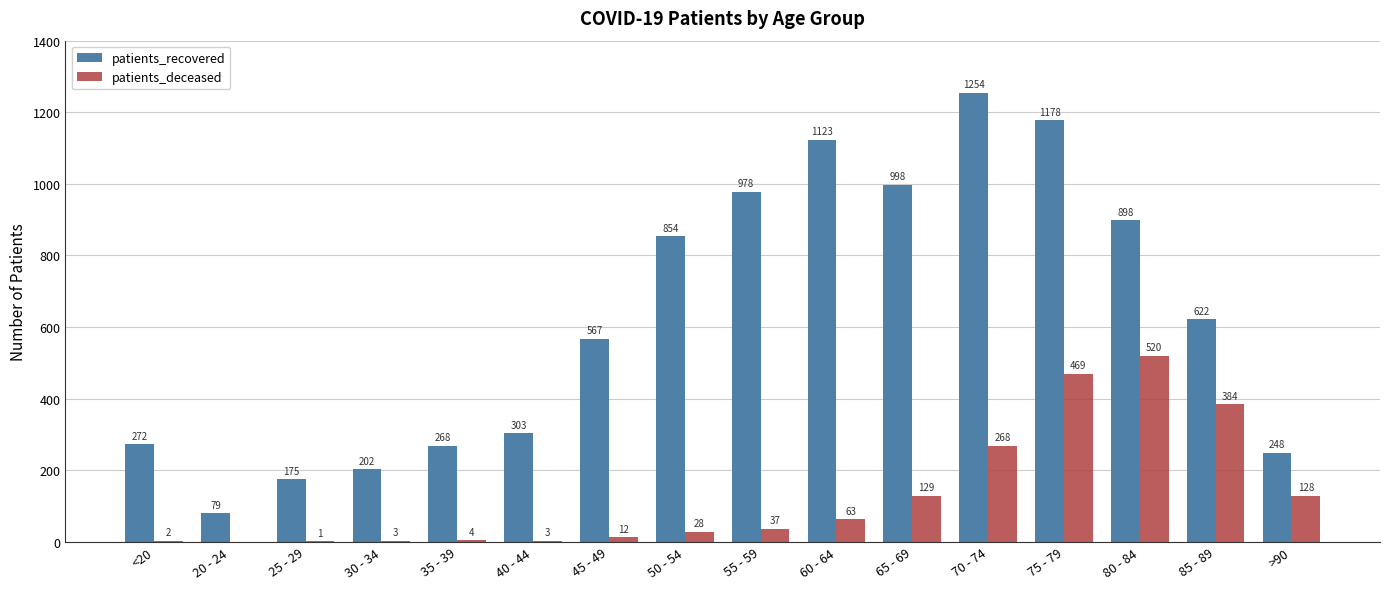

What are all the series names shown in the legend?

patients_recovered, patients_deceased